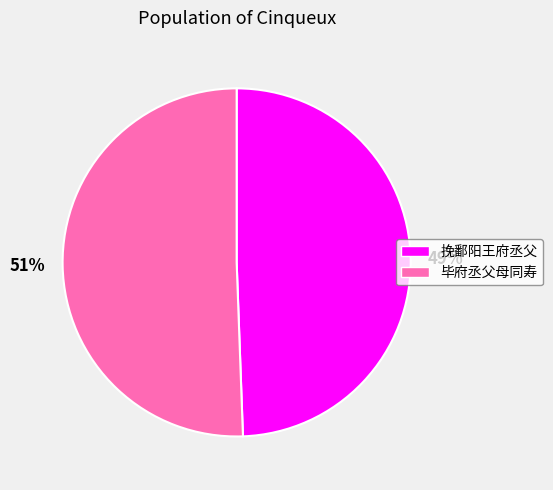

What is the ratio of the value at 挽鄱阳王府丞父 to the value at 毕府丞父母同寿?

1.0